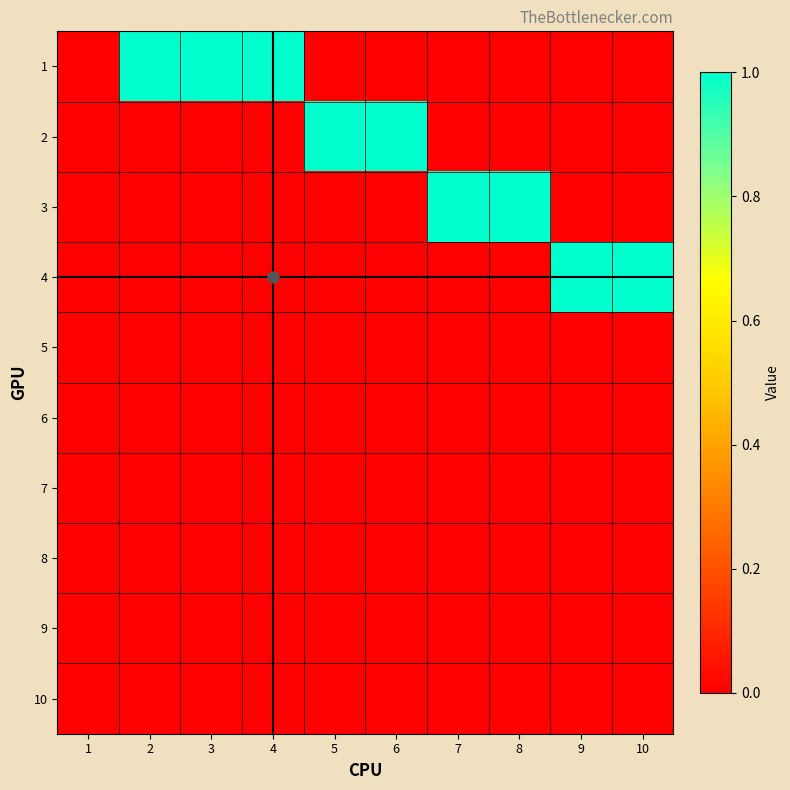

At which category is the sum across all series the highest?

2